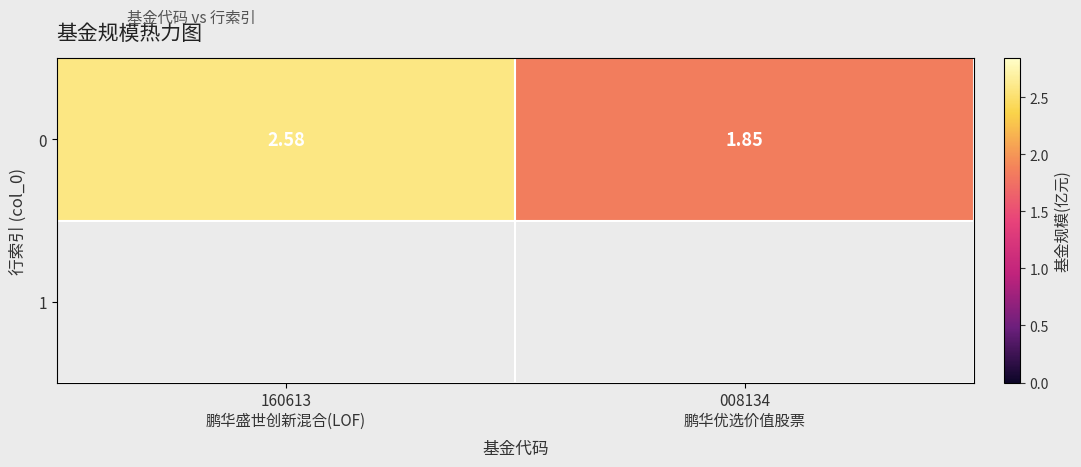

Approximately how many times larger is the value at 160613
鹏华盛世创新混合(LOF) compared to 008134
鹏华优选价值股票?

1.4